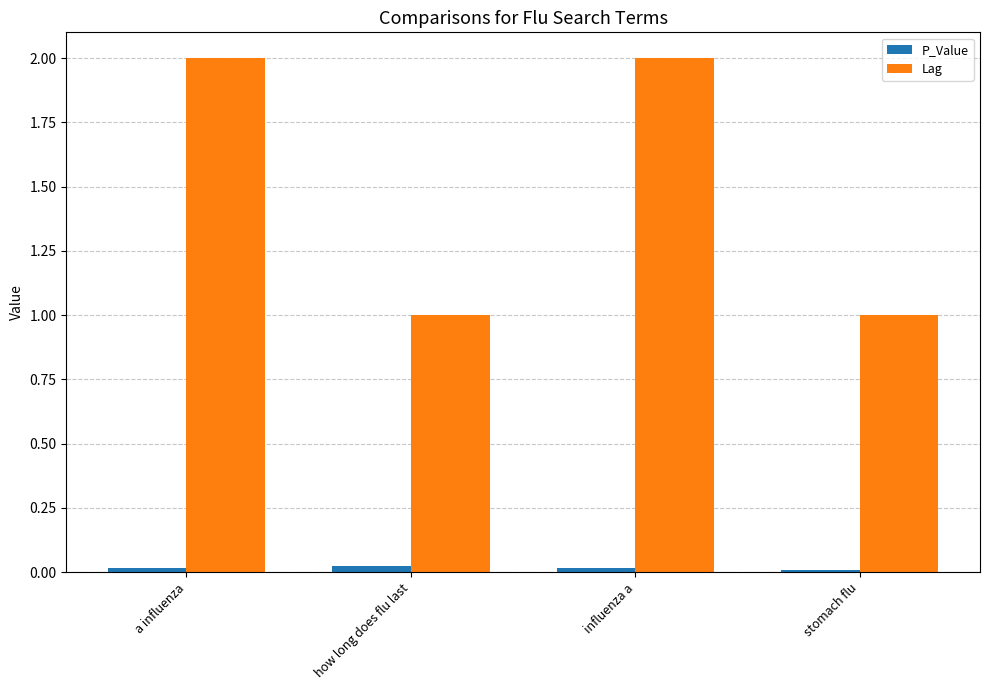

What is the maximum value for Lag?

2.0